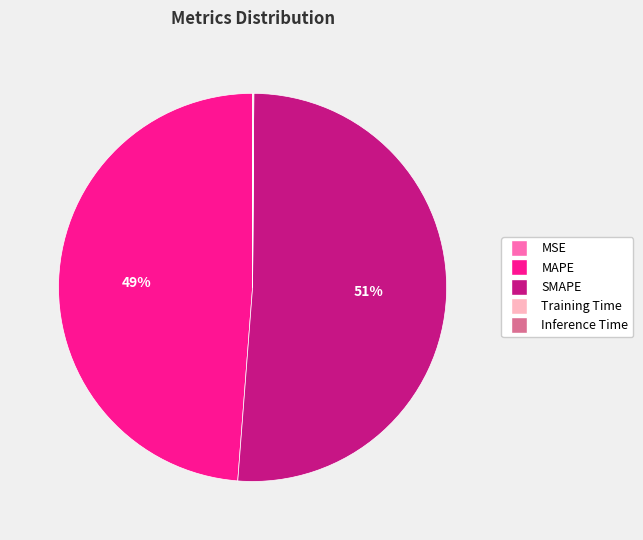

What percentage is the MAPE slice, to the nearest percent?

49%